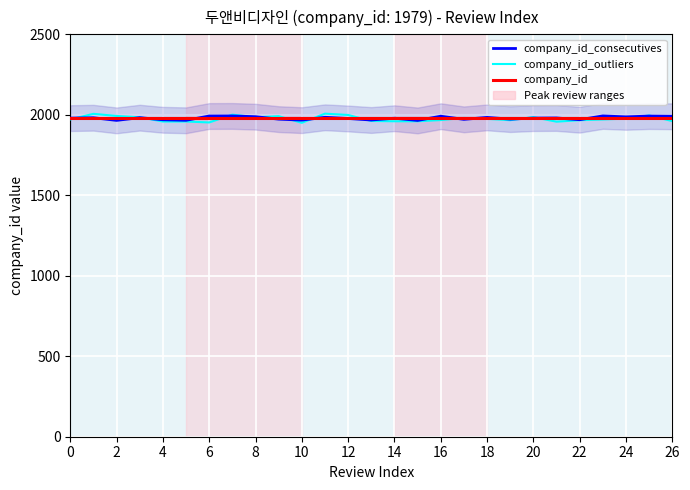

Which has a higher value, 8 or 21?

21